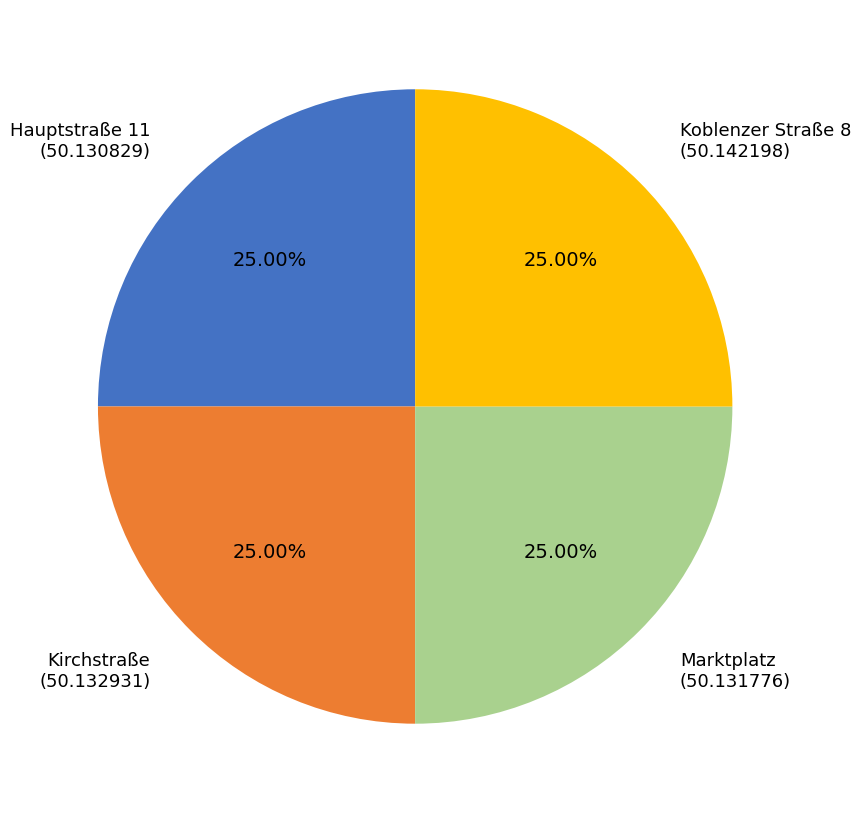

Is there a majority slice in this chart?

No